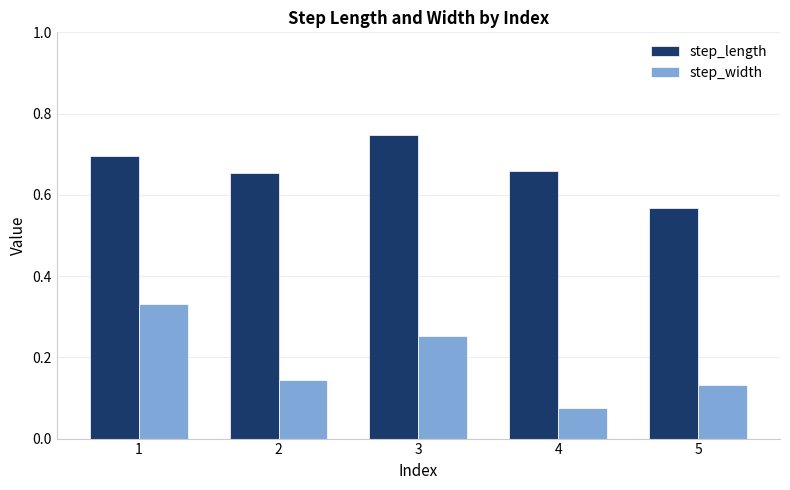

List the series in order of their peak value, lowest first.

step_width, step_length